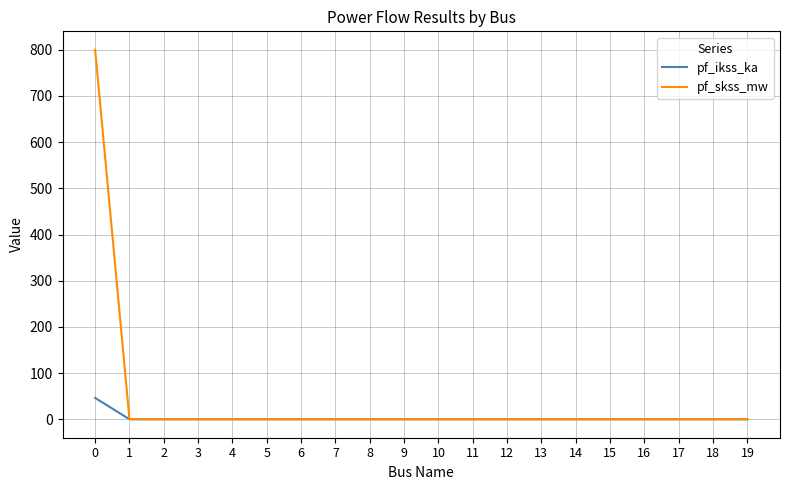

Which series has the largest total across all categories?

pf_skss_mw